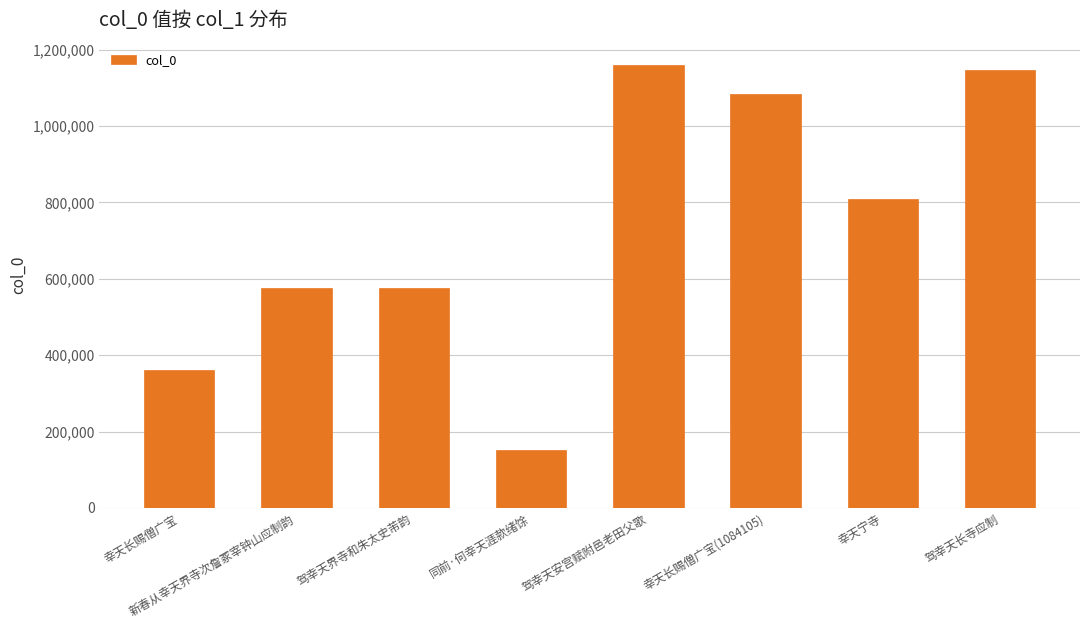

What is the label of the 7th bar from the left?

幸天宁寺